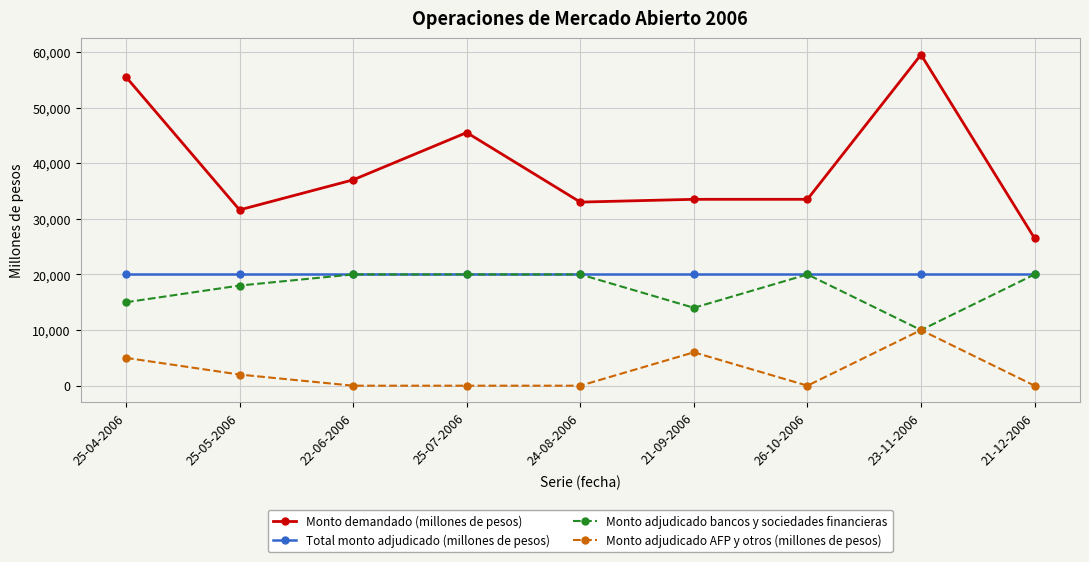

Reading left to right, list all the values displayed in this chart.

Monto demandado (millones de pesos): 25-04-2006=55500	25-05-2006=31600	22-06-2006=37000	25-07-2006=45500	24-08-2006=33000	21-09-2006=33500	26-10-2006=33500	23-11-2006=59500	21-12-2006=26500
Total monto adjudicado (millones de pesos): 25-04-2006=20000	25-05-2006=20000	22-06-2006=20000	25-07-2006=20000	24-08-2006=20000	21-09-2006=20000	26-10-2006=20000	23-11-2006=20000	21-12-2006=20000
Monto adjudicado bancos y sociedades financieras: 25-04-2006=15000	25-05-2006=18000	22-06-2006=20000	25-07-2006=20000	24-08-2006=20000	21-09-2006=14000	26-10-2006=20000	23-11-2006=10000	21-12-2006=20000
Monto adjudicado AFP y otros (millones de pesos): 25-04-2006=5000	25-05-2006=2000	22-06-2006=0	25-07-2006=0	24-08-2006=0	21-09-2006=6000	26-10-2006=0	23-11-2006=10000	21-12-2006=0